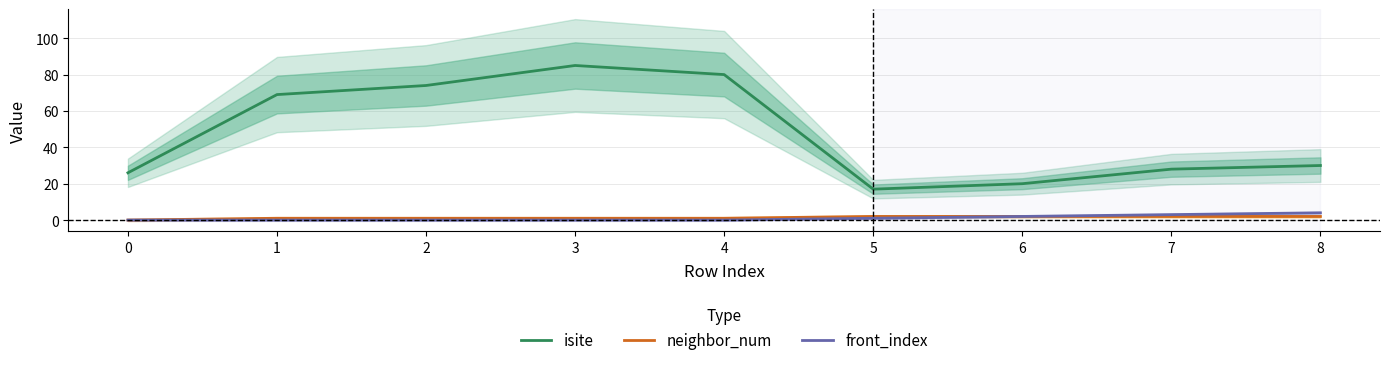

What is the difference between the isite values at 5 and 0?

9